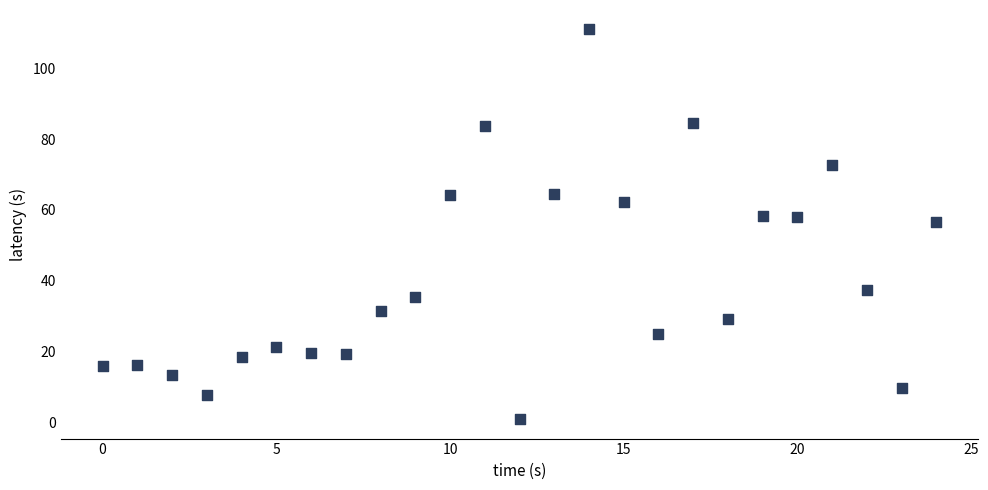

What Y value in the scatter plot is closest to 55?

56.6